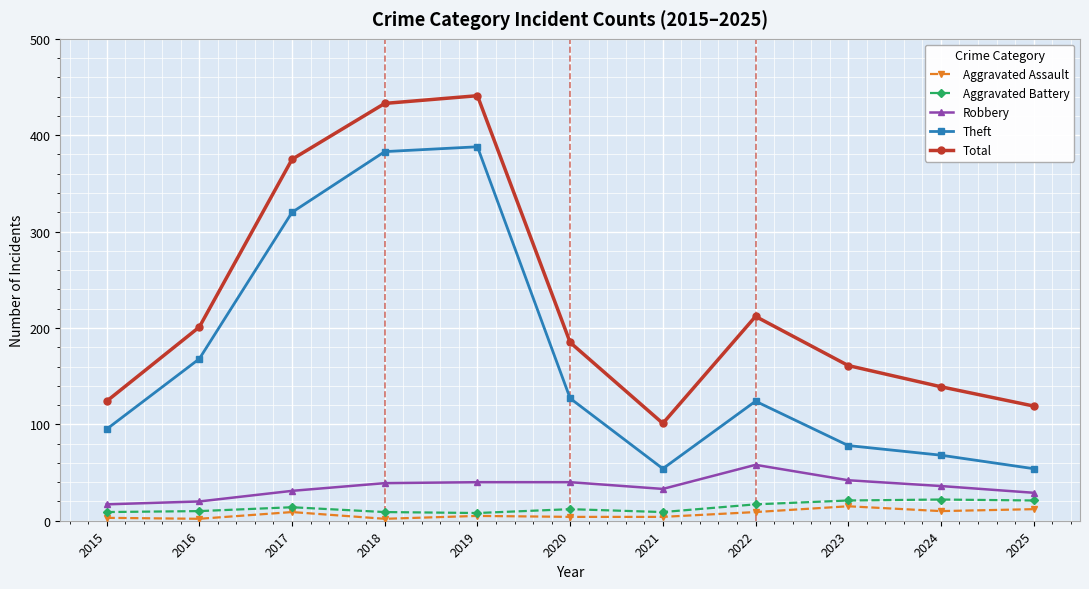

What is the value of the Theft point at the 1st from the left?

95